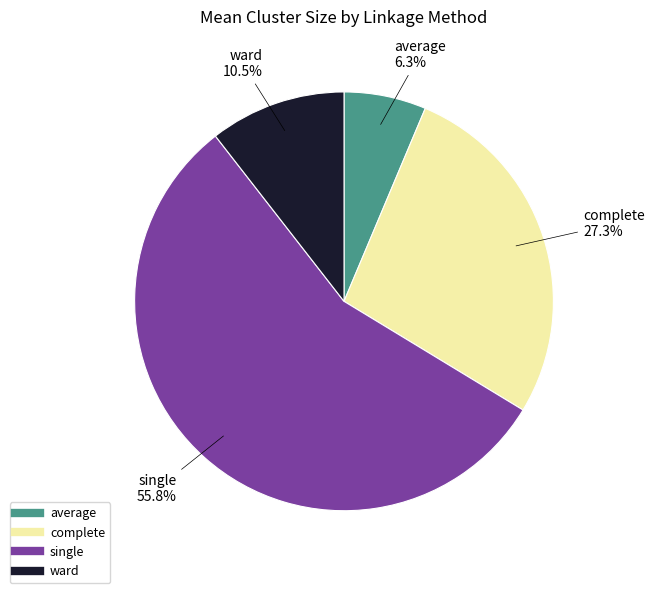

To the nearest percent, what is the combined percentage of ward and complete?

38%